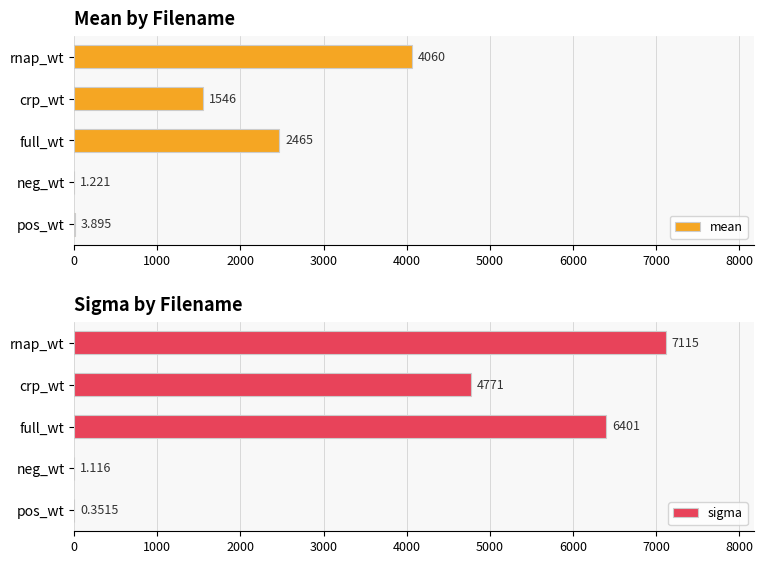

True or false: mean has a value of 3.9 at pos_wt.

True